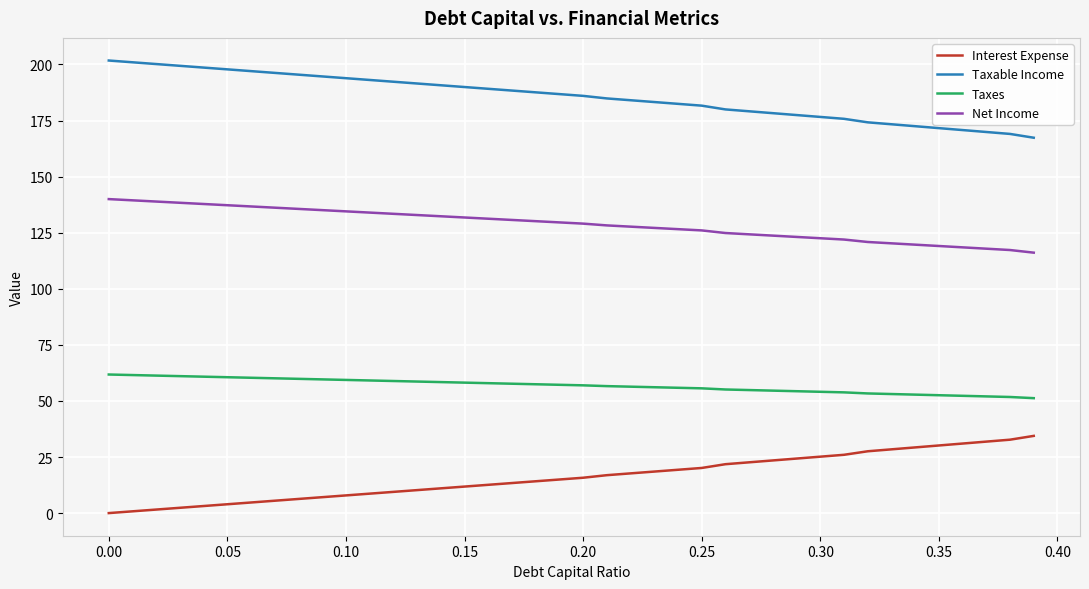

True or false: Taxes and Net Income intersect in this chart.

False